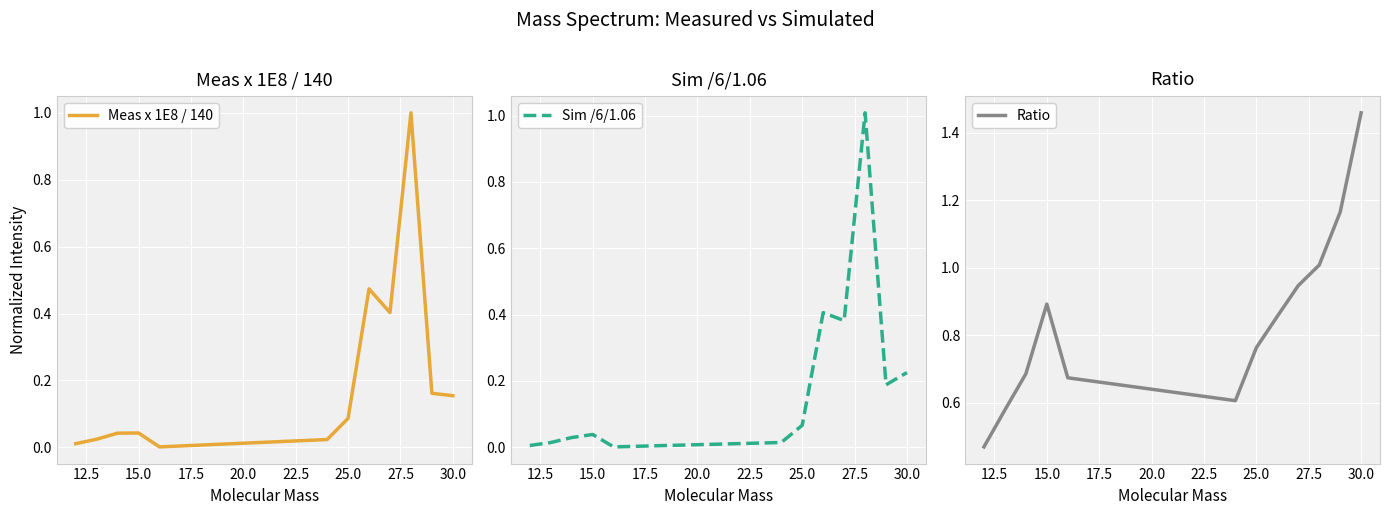

How many lines are shown in the chart?

3